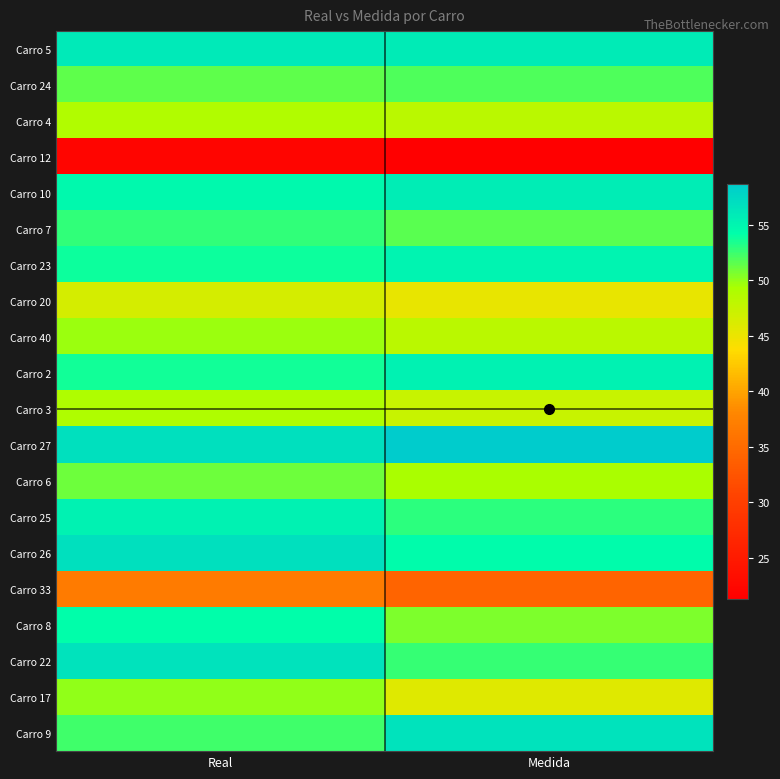

List the series in order of their peak value, lowest first.

Carro 12, Carro 33, Carro 20, Carro 4, Carro 3, Carro 40, Carro 17, Carro 6, Carro 24, Carro 7, Carro 8, Carro 23, Carro 25, Carro 2, Carro 10, Carro 5, Carro 22, Carro 9, Carro 26, Carro 27